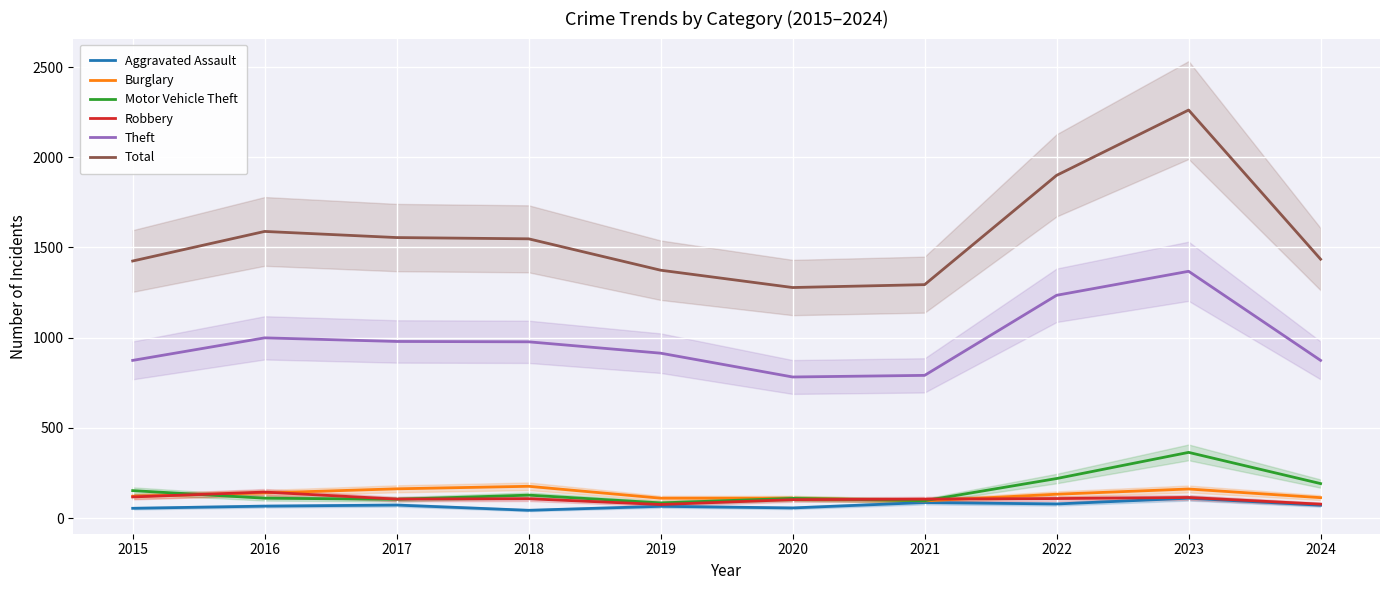

Reading left to right, what are all the values shown in this chart?

Aggravated Assault: 54	66	72	43	65	56	86	78	110	71
Burglary: 121	139	162	176	110	110	95	132	161	113
Motor Vehicle Theft: 152	110	104	127	84	109	96	219	364	191
Robbery: 117	144	105	107	75	102	105	108	114	77
Theft: 874	999	979	977	914	782	791	1235	1368	874
Total: 1425	1589	1555	1548	1374	1278	1294	1900	2262	1435